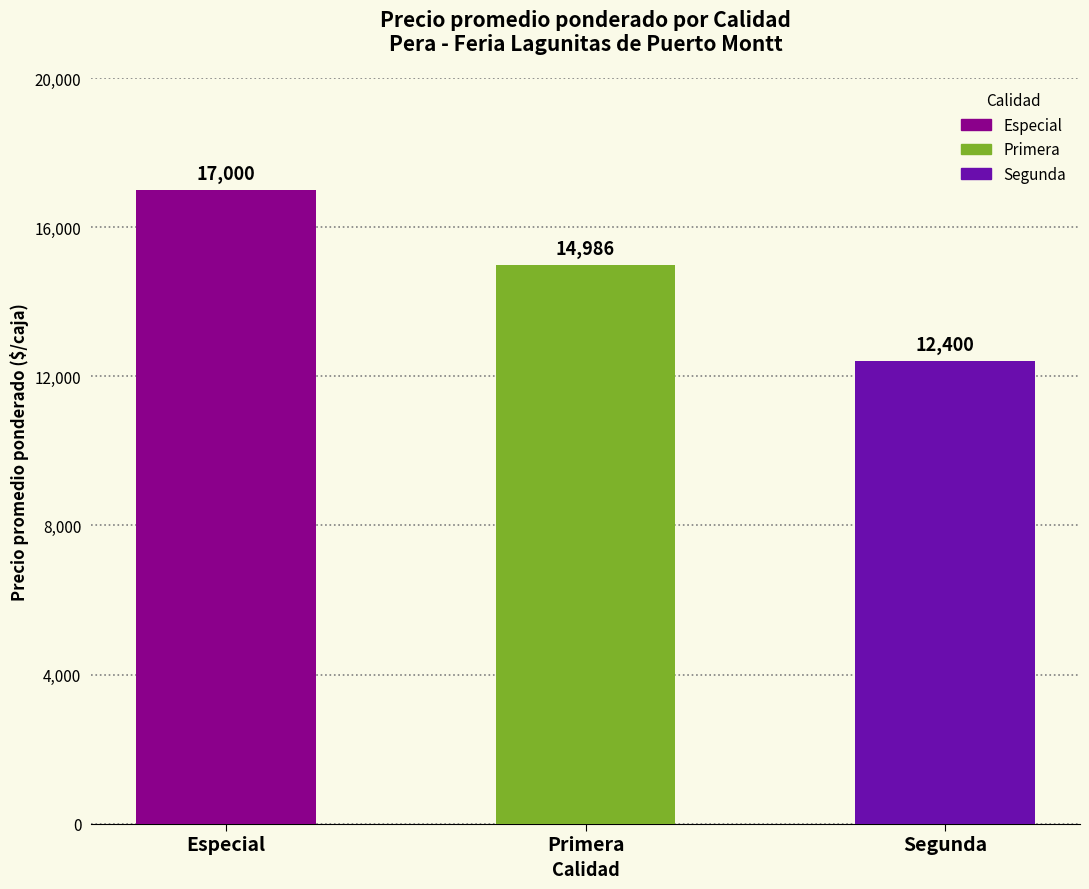

Reading right to left, list all the values displayed in this chart.

12400	14986	17000